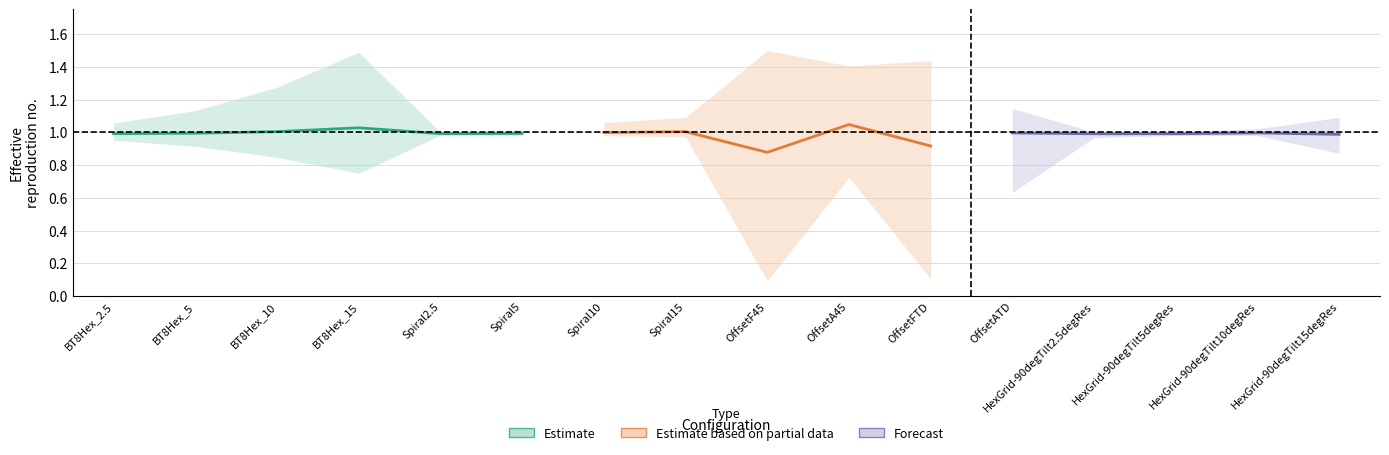

What position from the left is BT8Hex_15?

4